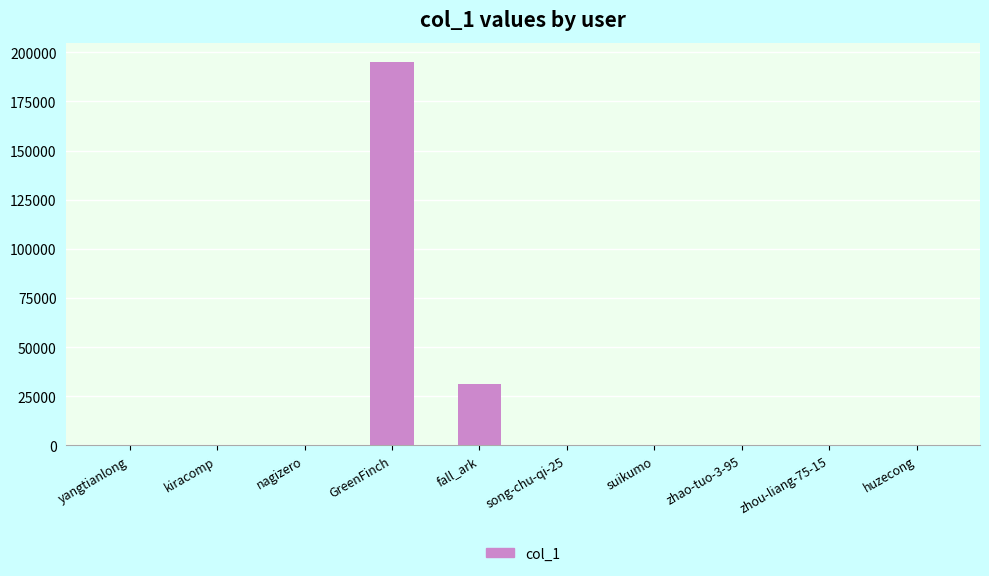

What is the sum of all values?

226837